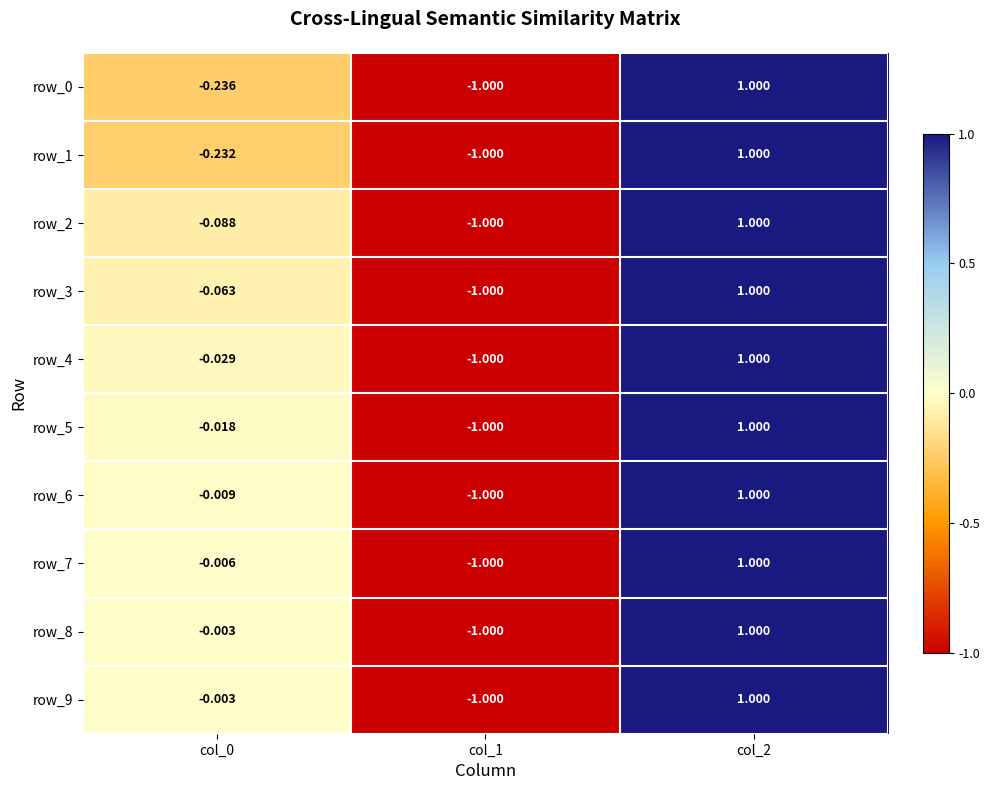

The row_6 series shows -1.6 at col_1. True or false?

False